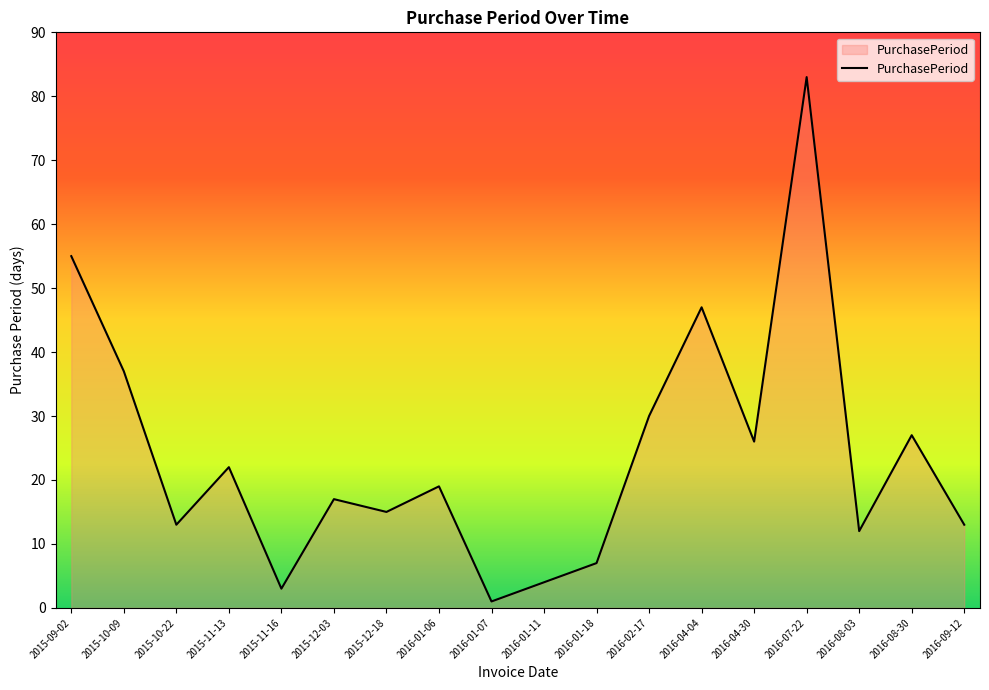

What position from the left is 2015-10-22?

3